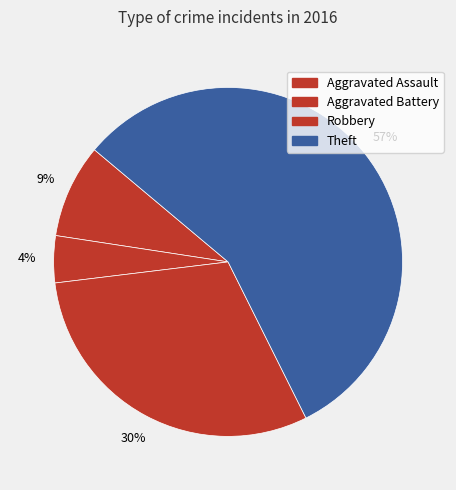

How many slices are in this pie chart?

4